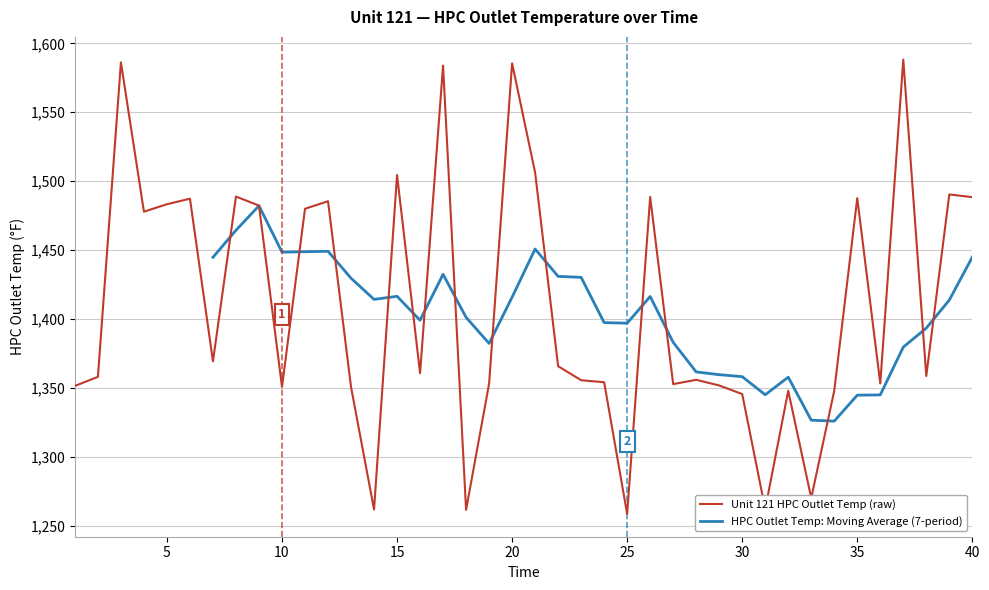

What is the difference between the maximum and second lowest values?

326.6